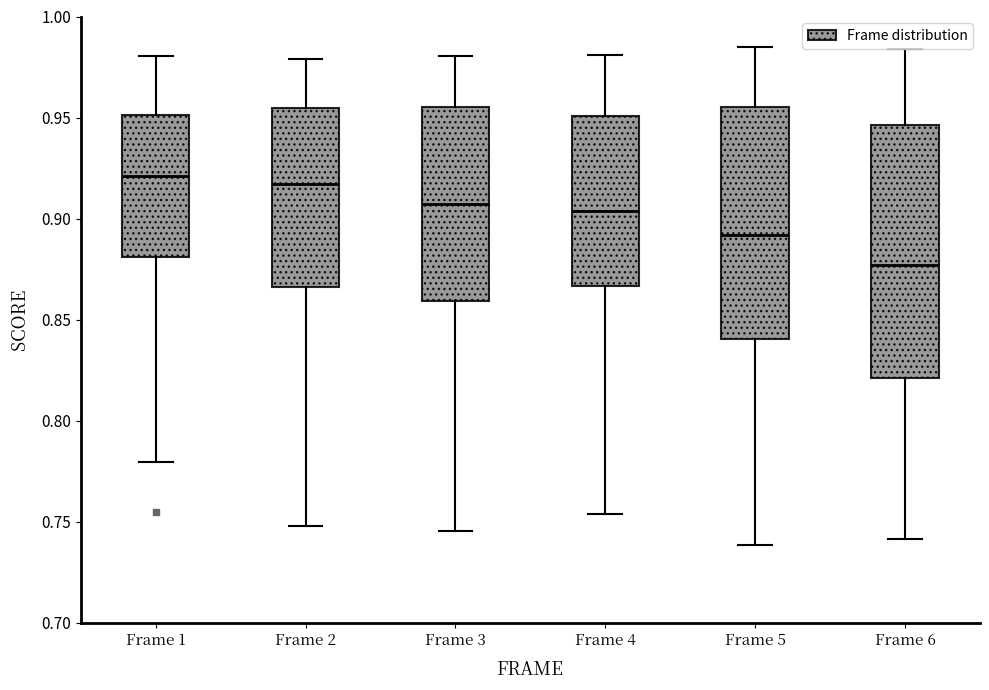

Reading left to right, read every box against the y-axis: the position of its median line, the range the box covers, and the ends of its whiskers. The values are not printed on the chart, so give them approximately, as read against the axis.

Frame 1: median 0.920, box 0.880 to 0.950, whiskers 0.780 to 0.980
Frame 2: median 0.915, box 0.865 to 0.955, whiskers 0.750 to 0.980
Frame 3: median 0.905, box 0.860 to 0.955, whiskers 0.745 to 0.980
Frame 4: median 0.905, box 0.865 to 0.950, whiskers 0.755 to 0.980
Frame 5: median 0.890, box 0.840 to 0.955, whiskers 0.740 to 0.985
Frame 6: median 0.875, box 0.820 to 0.945, whiskers 0.740 to 0.985